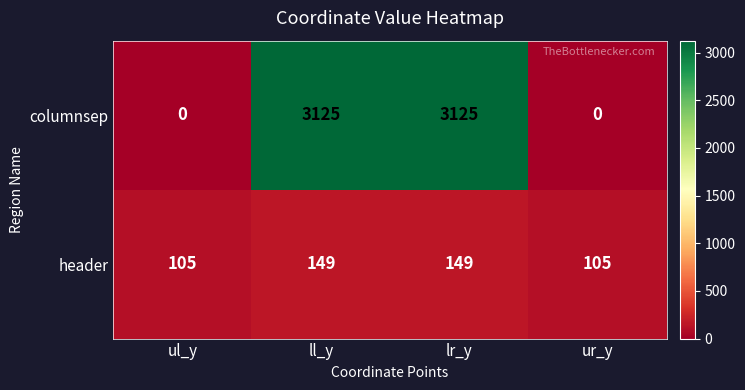

True or false: header has a value of 217 at ll_y.

False